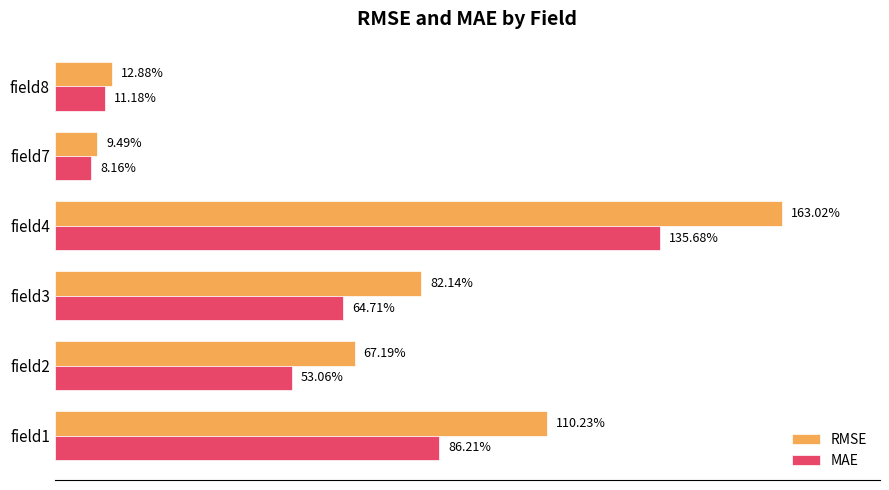

Is the value of MAE at field8 greater than the value of RMSE at field4?

No